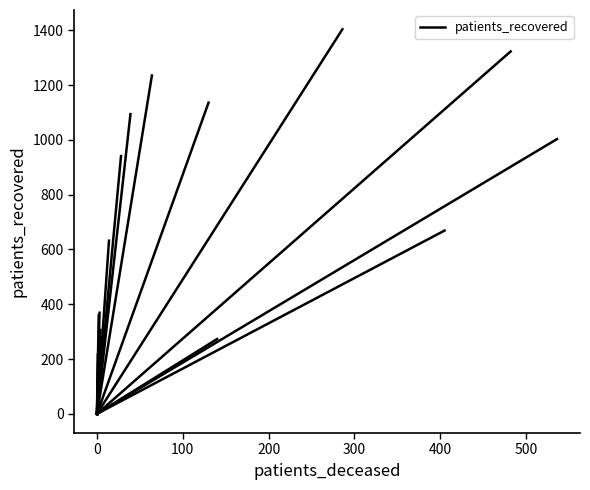

What is the average value?

502